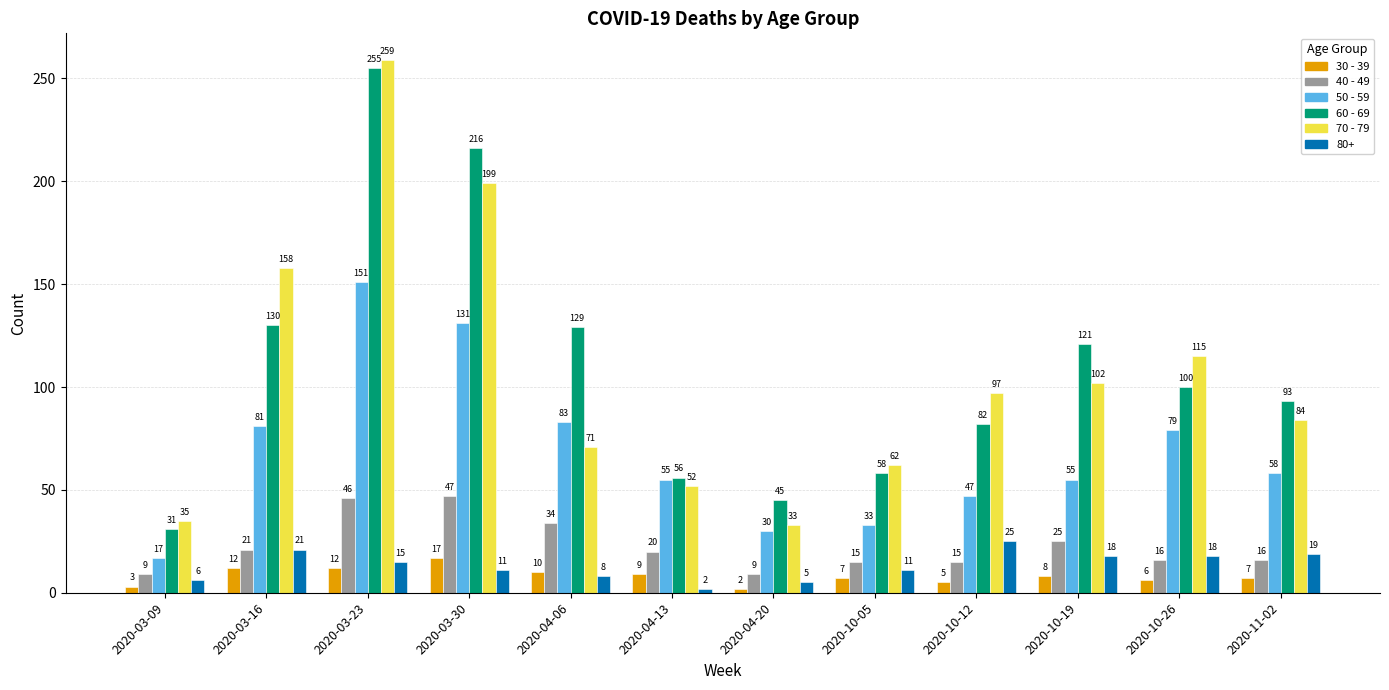

What is the label of the 5th bar from the left?

2020-04-06